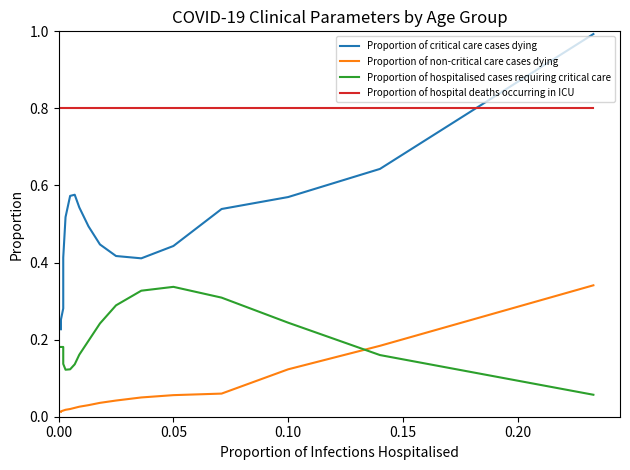

How many lines are shown in the chart?

4